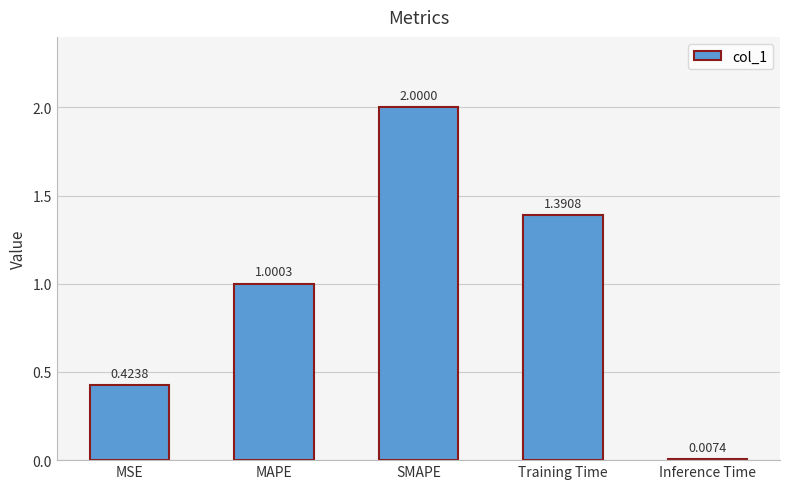

Which category has the lowest value across all series?

Inference Time